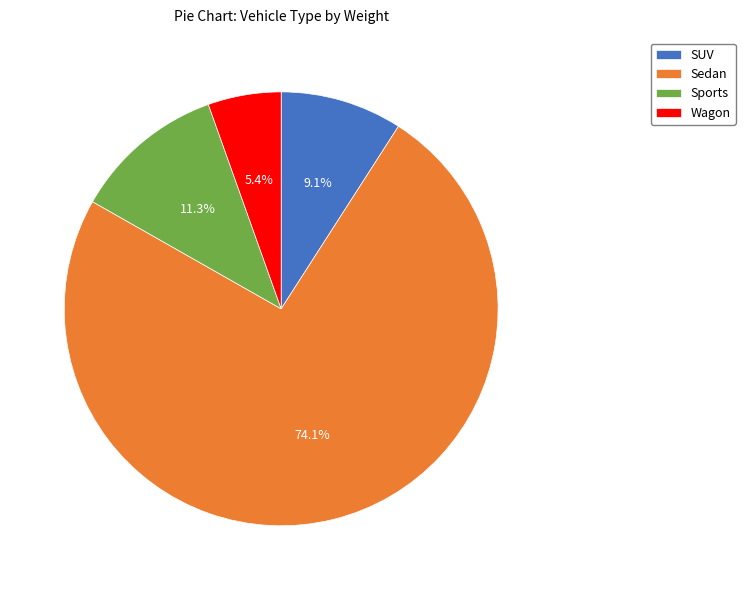

To the nearest percent, what is the difference between the largest and smallest slice percentages?

69%